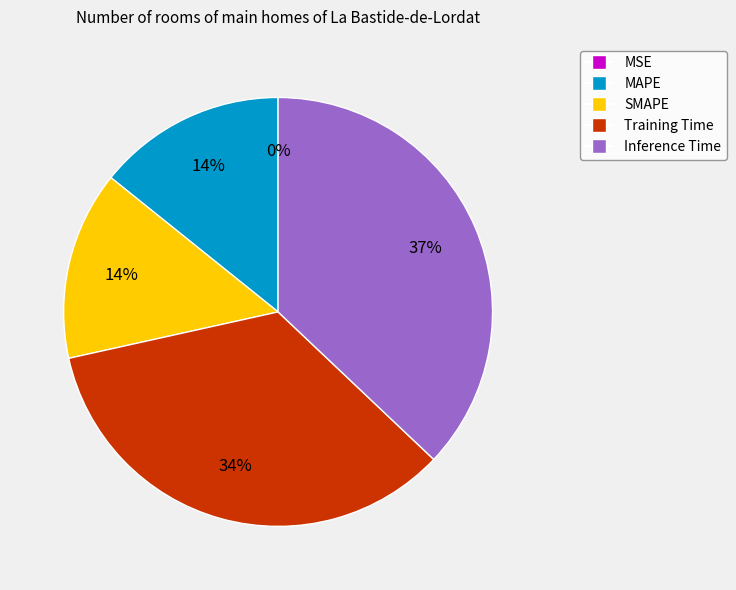

Which category has the biggest portion of the pie?

Inference Time